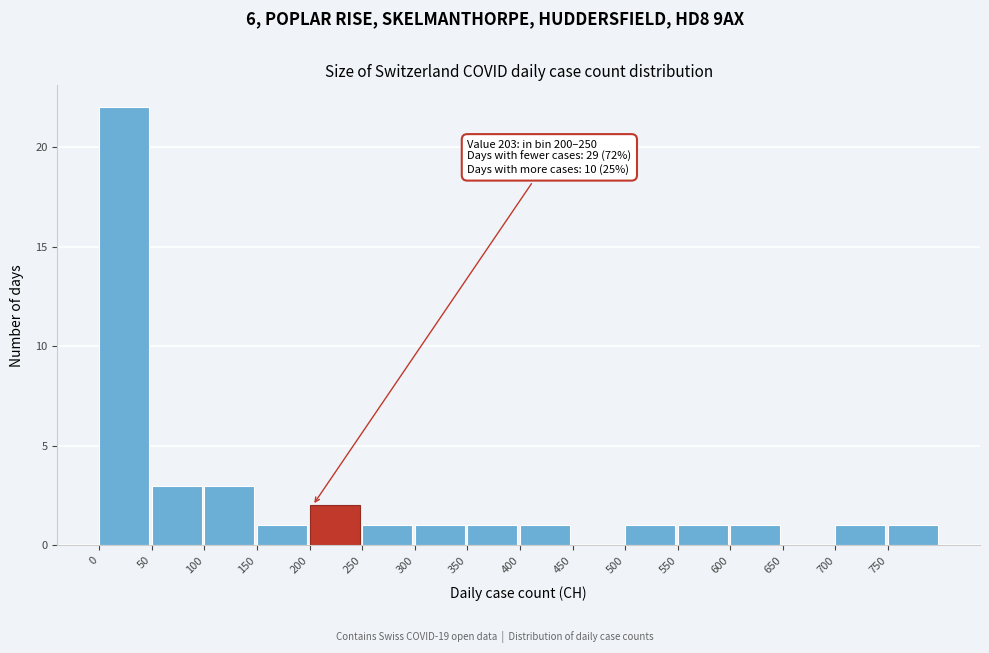

Which range on the x-axis has the tallest bar?

0 to 50